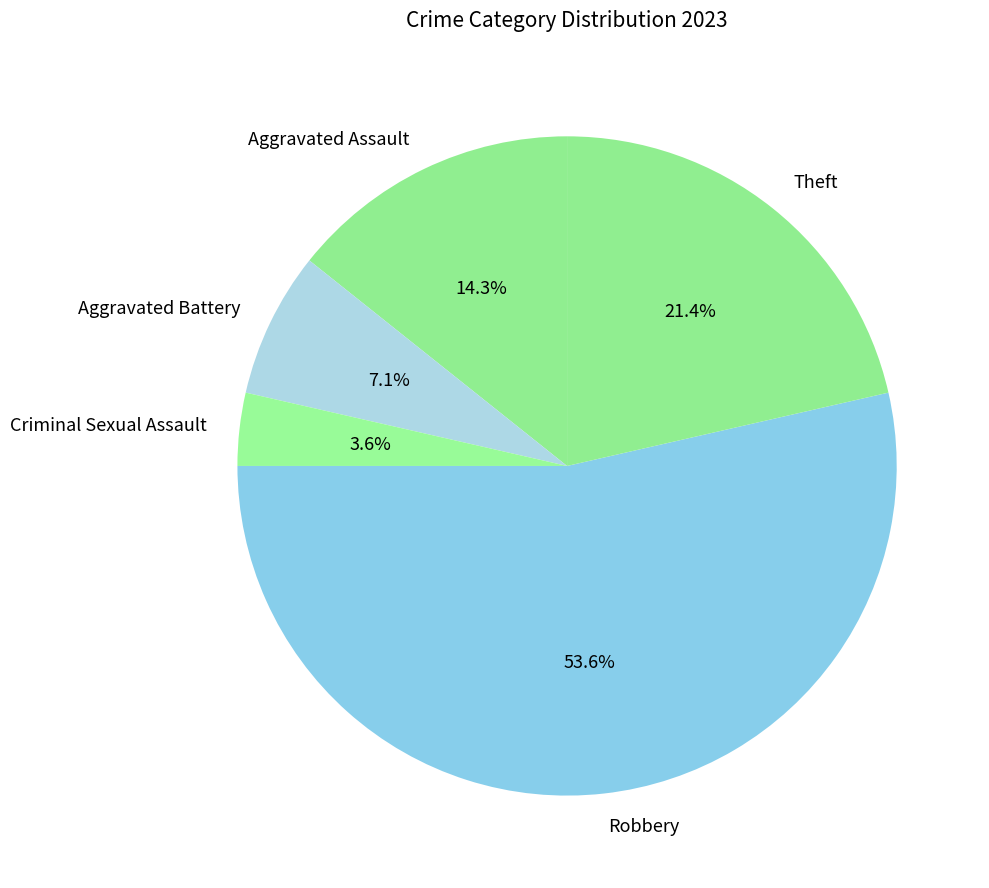

What is the largest slice in the pie chart?

Robbery